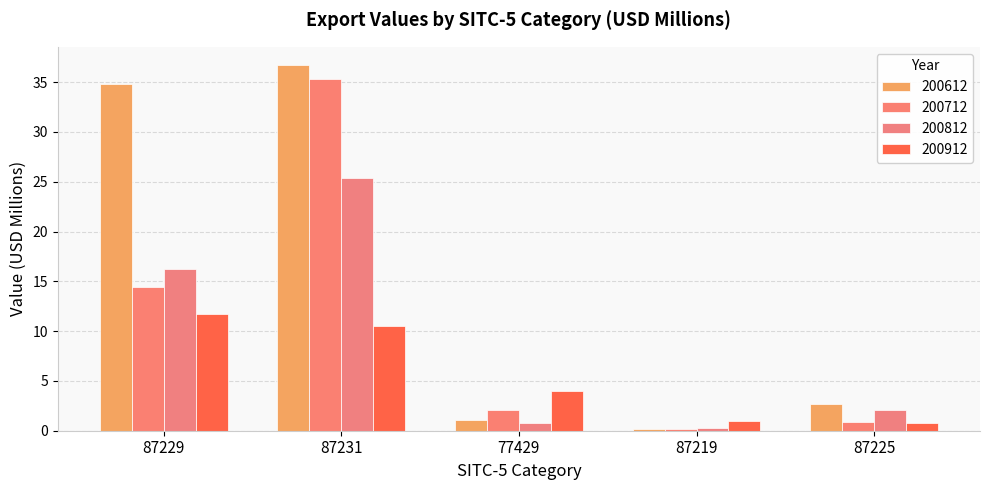

Rank the categories by 200912 value from highest to lowest.

87229, 87231, 77429, 87219, 87225